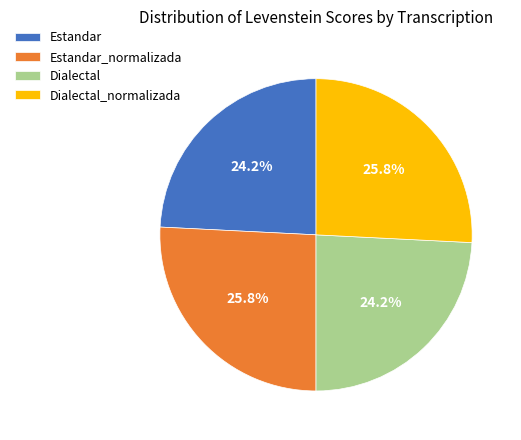

What portion of the pie excludes Estandar_normalizada?

74.2%